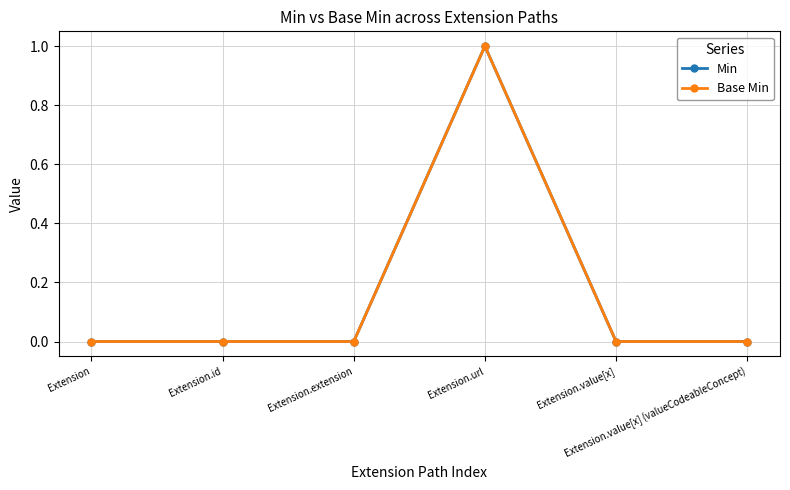

What is the difference between the maximum and second lowest values in the Min series?

1